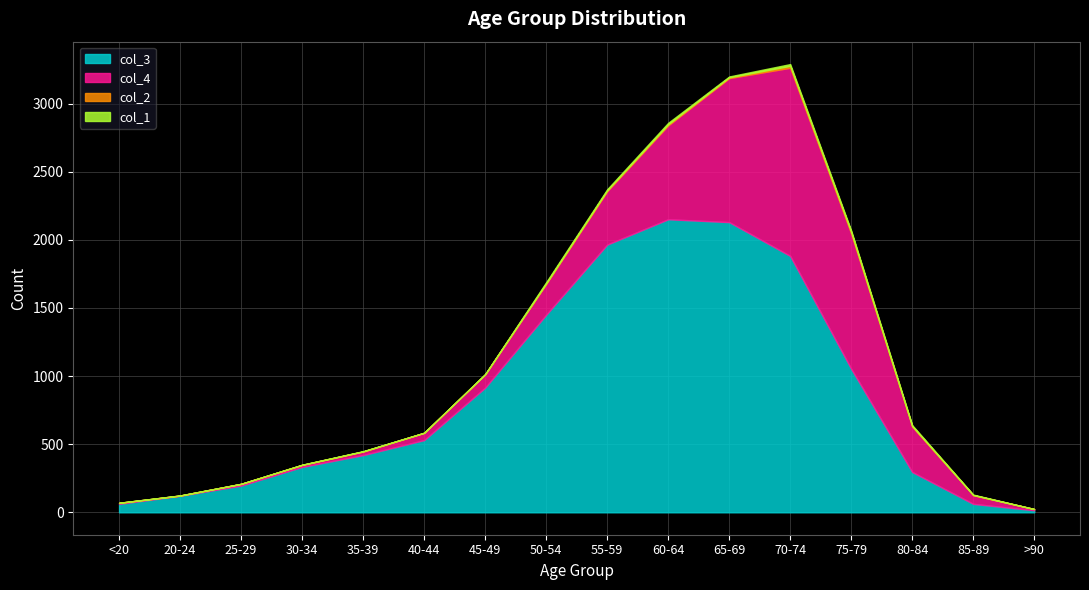

True or false: col_1 and col_4 intersect in this chart.

False